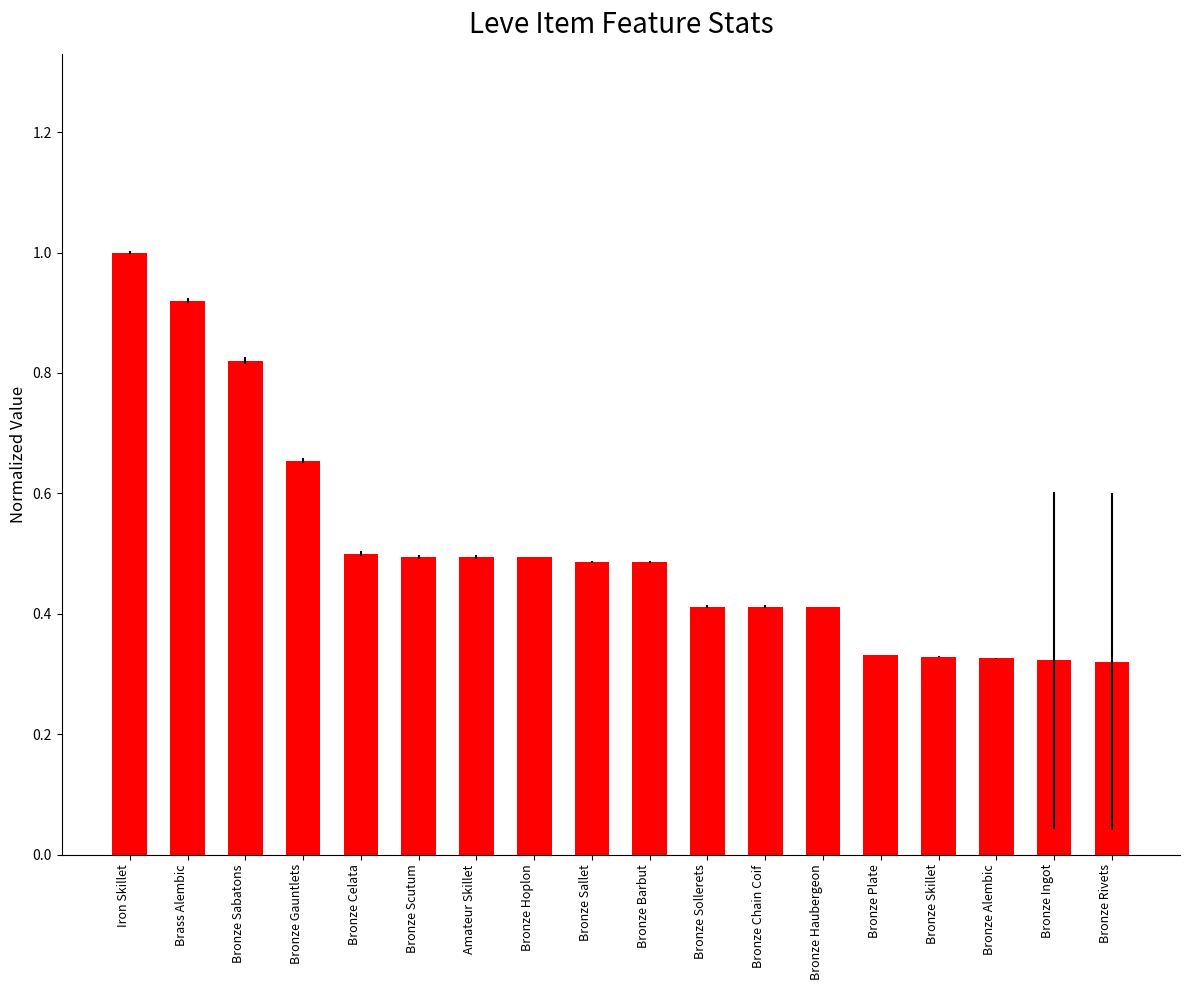

Read the value at Bronze Sollerets.

0.4